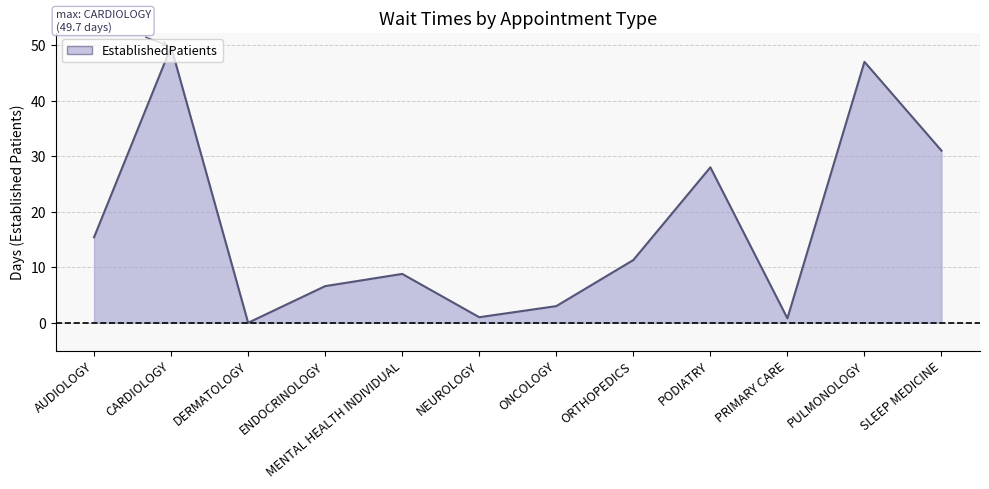

Reading right to left, what are all the values shown in this chart?

31.0	47.0	0.8	28.0	11.3	3.0	1.0	8.8	6.6	0.0	49.7	15.4